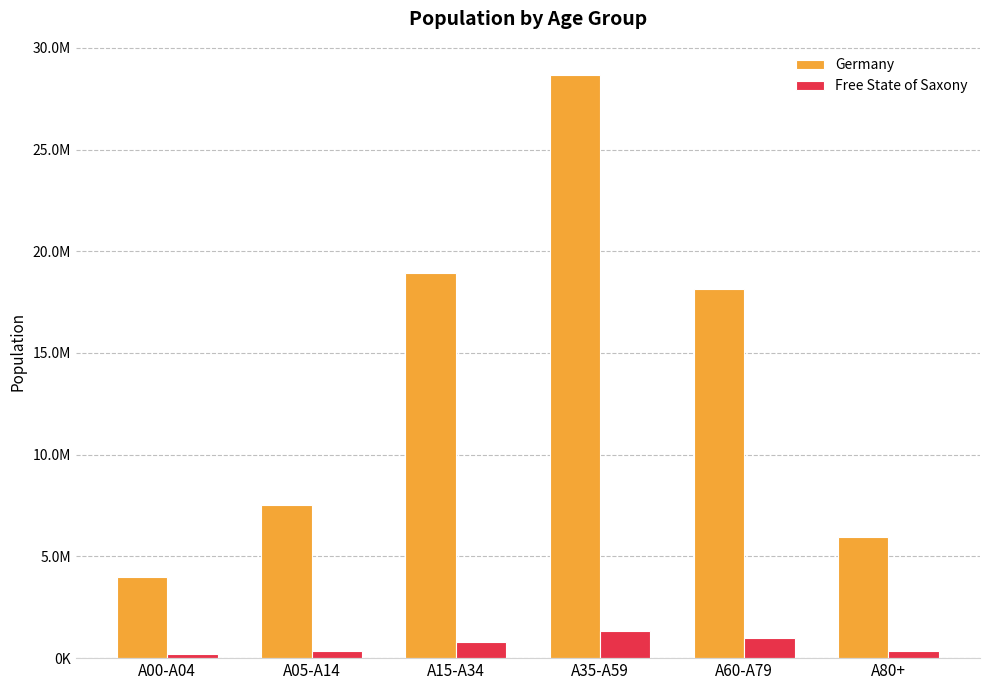

Is it true that Germany equals 5936434 at A80+?

True